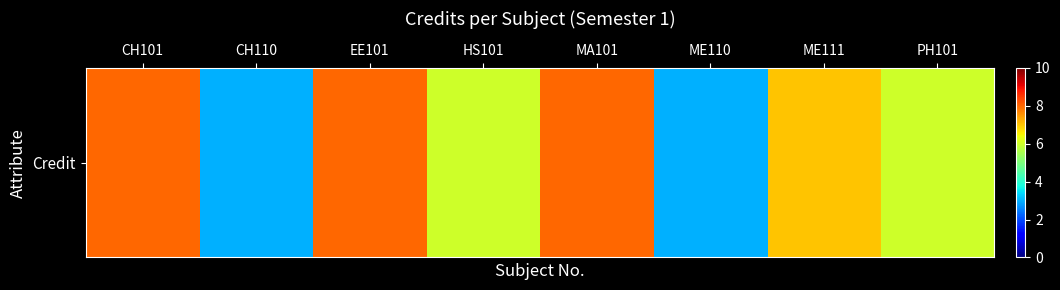

How many values are between 6 and 8?

6